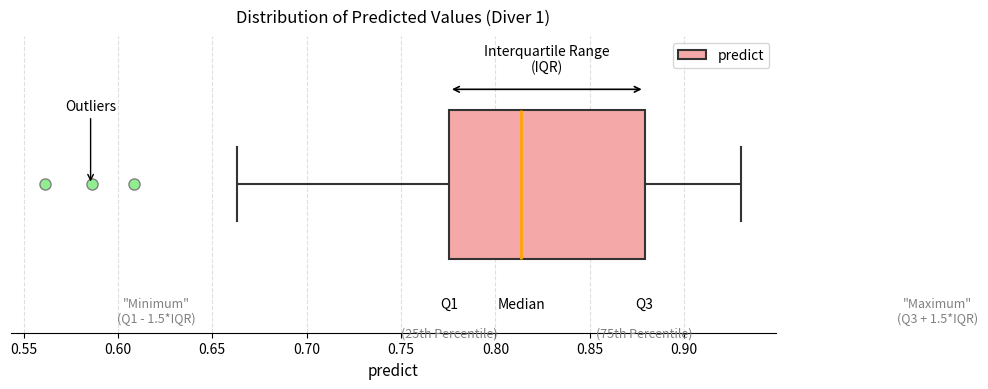

Transcribe this box plot: give where the median line is, the range the box spans, and where the two whiskers end, as read against the x-axis. The values are not printed on the chart, so give them approximately, as read against the axis.

median 0.815, box 0.775 to 0.880, whiskers 0.665 to 0.930